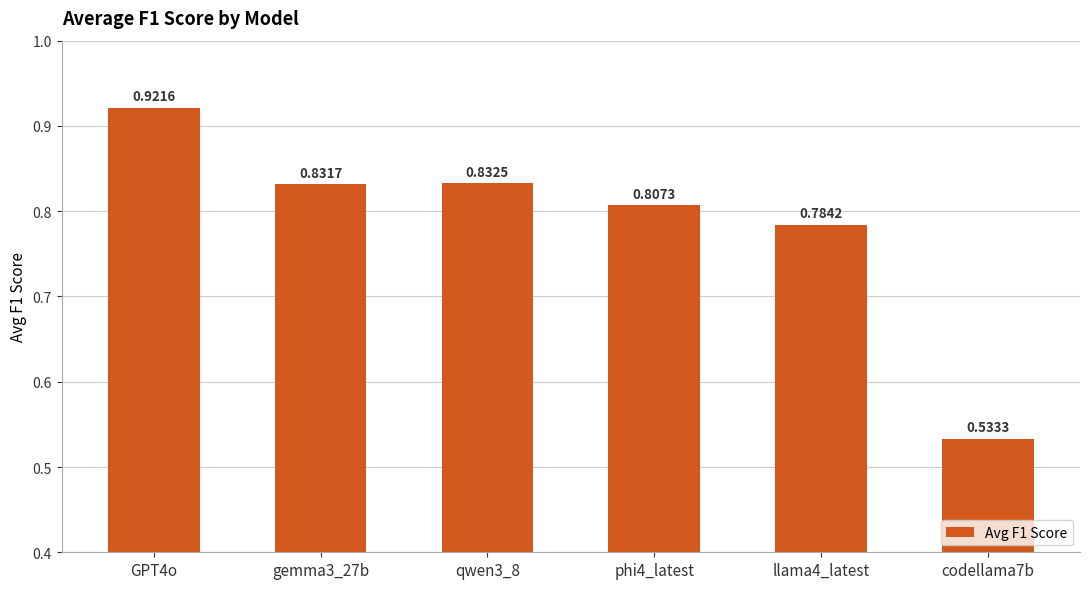

What position from the left is codellama7b?

6